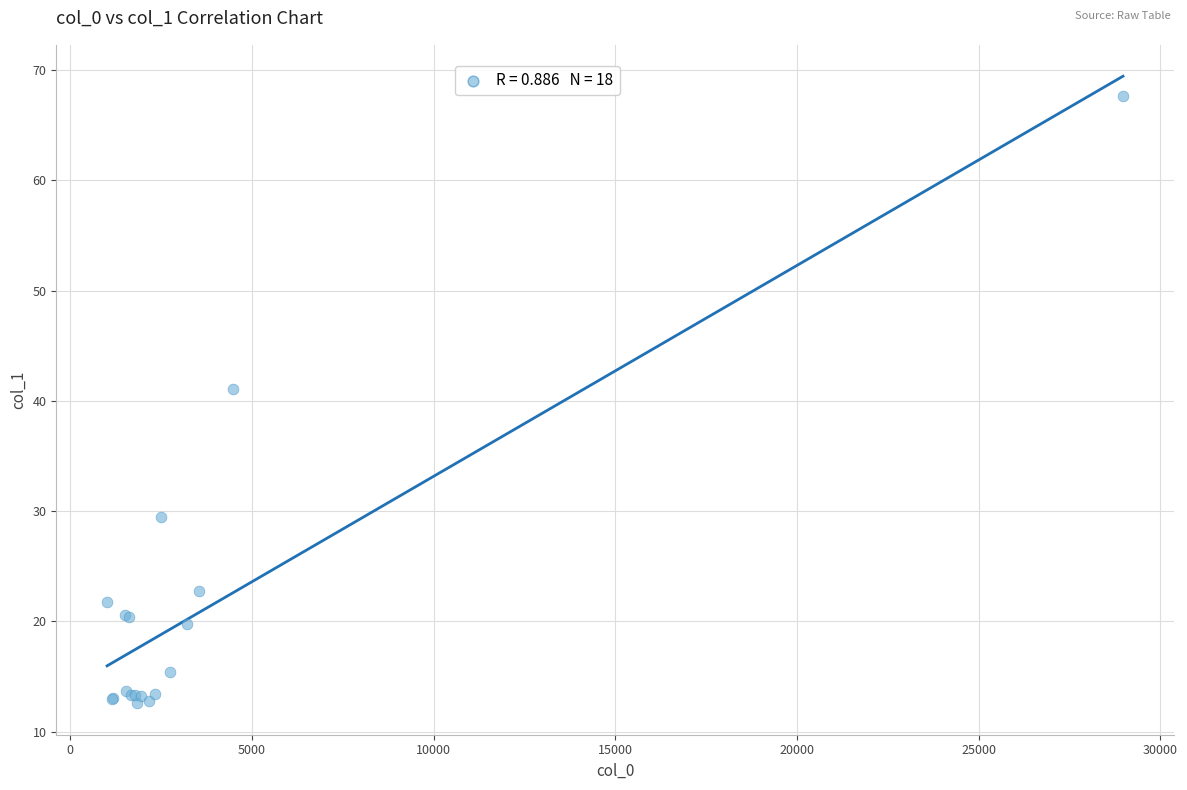

What Y value in the scatter plot is closest to 40?

41.1